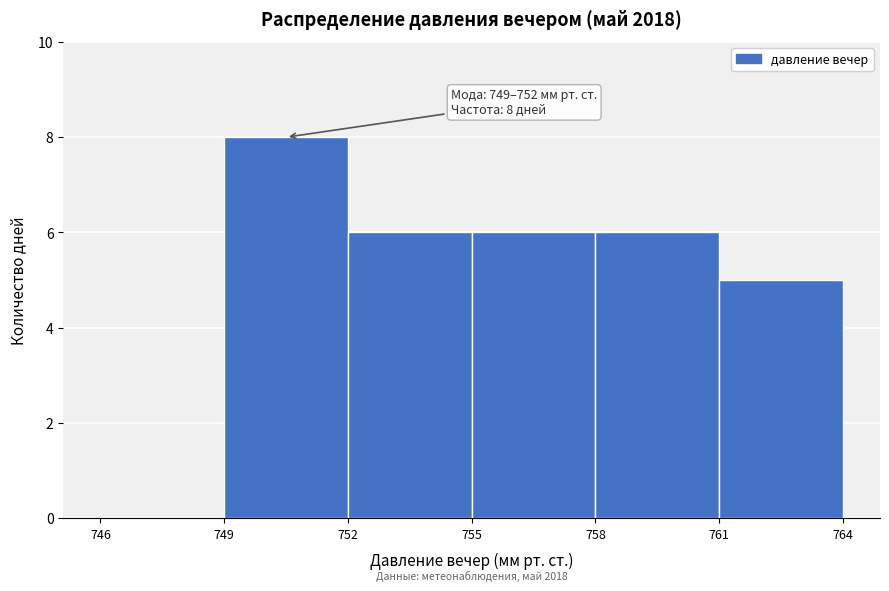

Which range on the x-axis has the tallest bar?

749 to 752